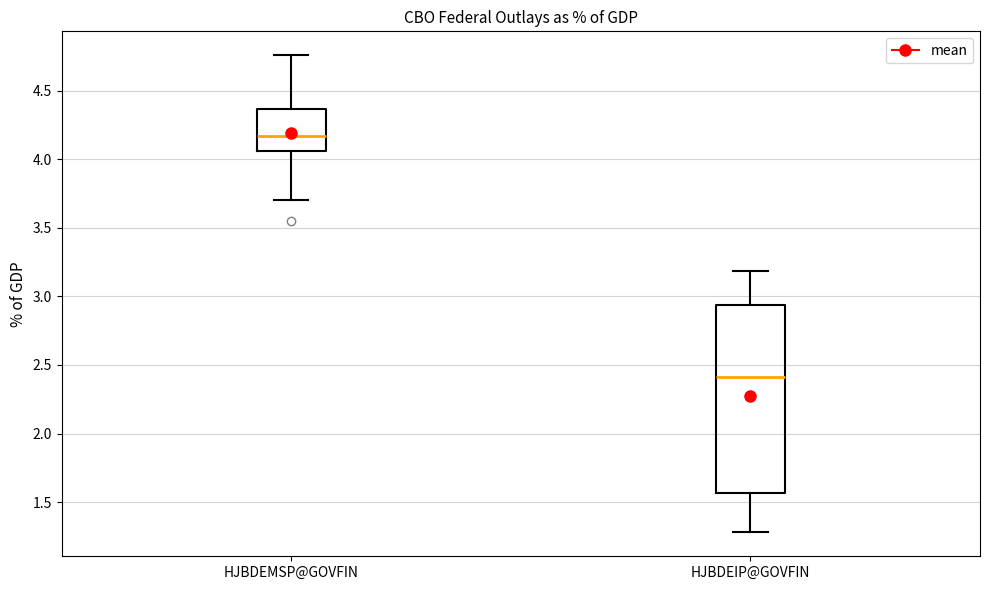

Reading left to right, read every box against the y-axis: the position of its median line, the range the box covers, and the ends of its whiskers. The values are not printed on the chart, so give them approximately, as read against the axis.

HJBDEMSP@GOVFIN: median 4.15, box 4.05 to 4.35, whiskers 3.70 to 4.75
HJBDEIP@GOVFIN: median 2.40, box 1.55 to 2.95, whiskers 1.30 to 3.20